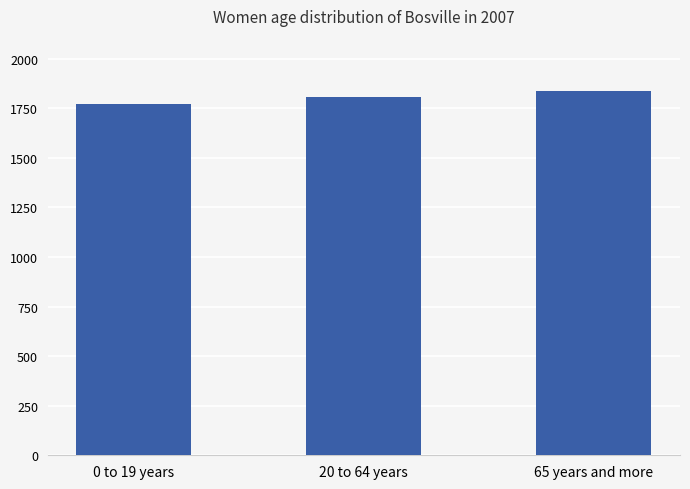

What is the label of the 1st bar from the right?

65 years and more